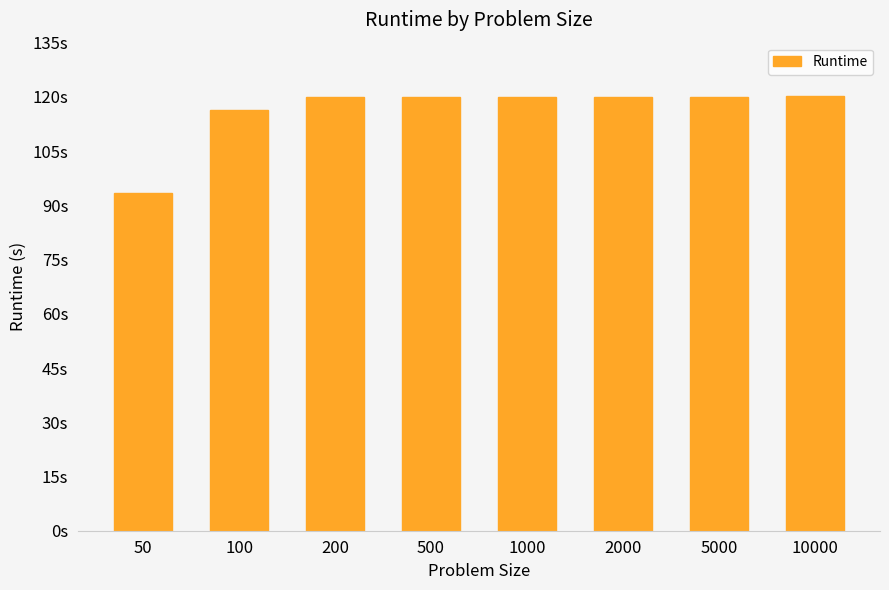

Are the bars horizontal?

No